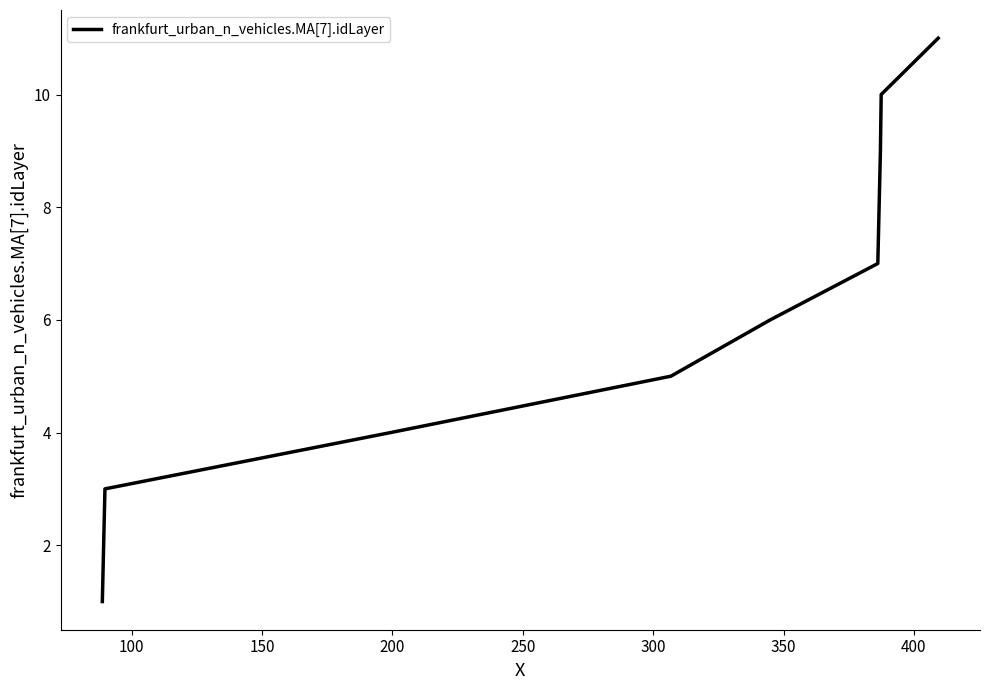

Is this an area chart (filled region under the line)?

No